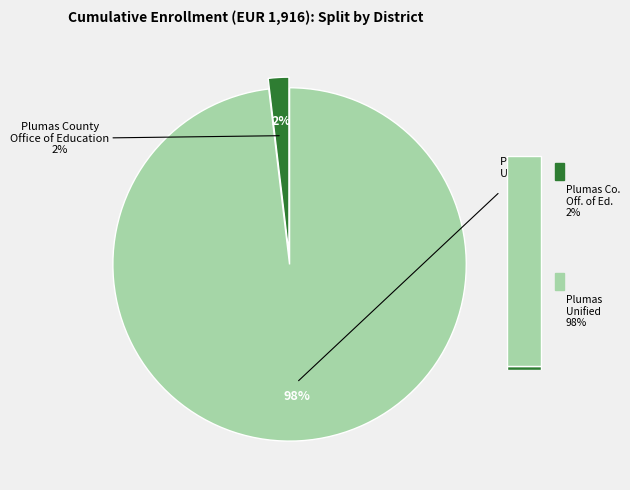

Combined, do Plumas County Office of Education and Plumas Unified account for over 50%?

Yes